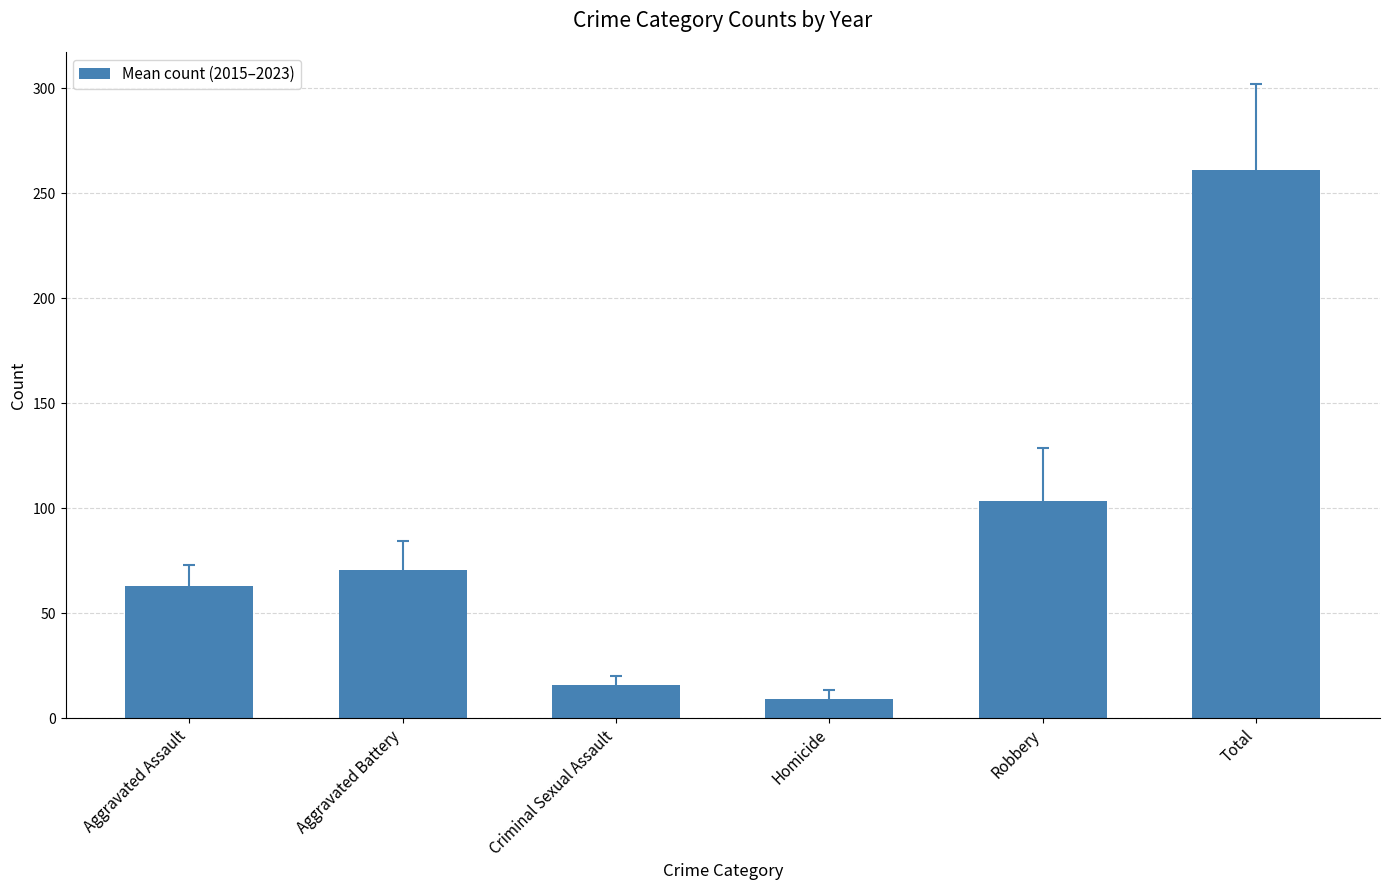

What is the label of the 4th bar from the right?

Criminal Sexual Assault